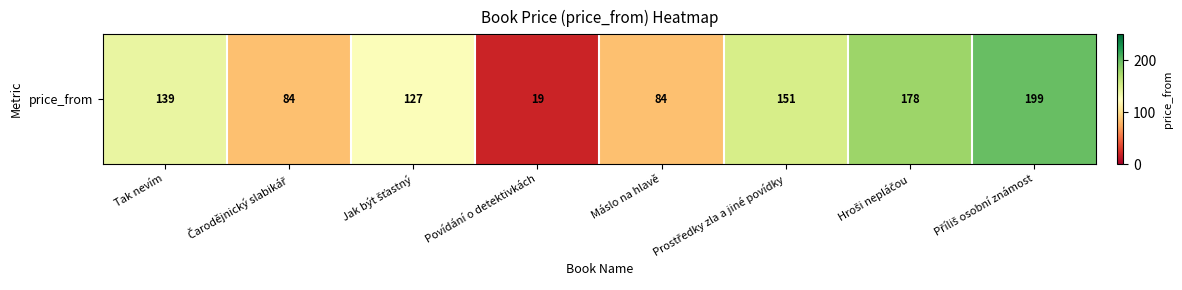

How many categories are shown in the chart?

8